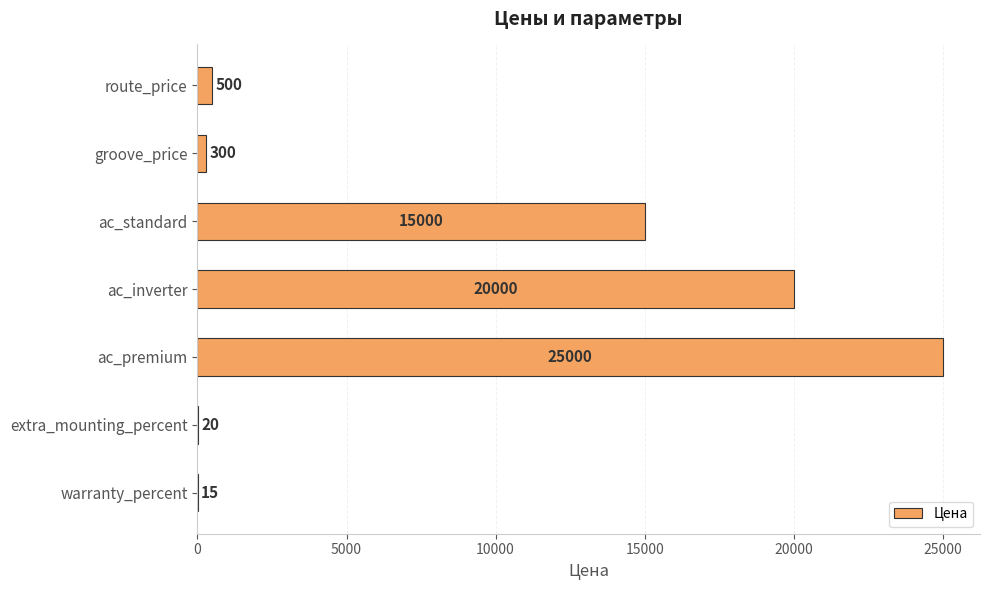

Where is the data nearest to the value 12507?

ac_standard